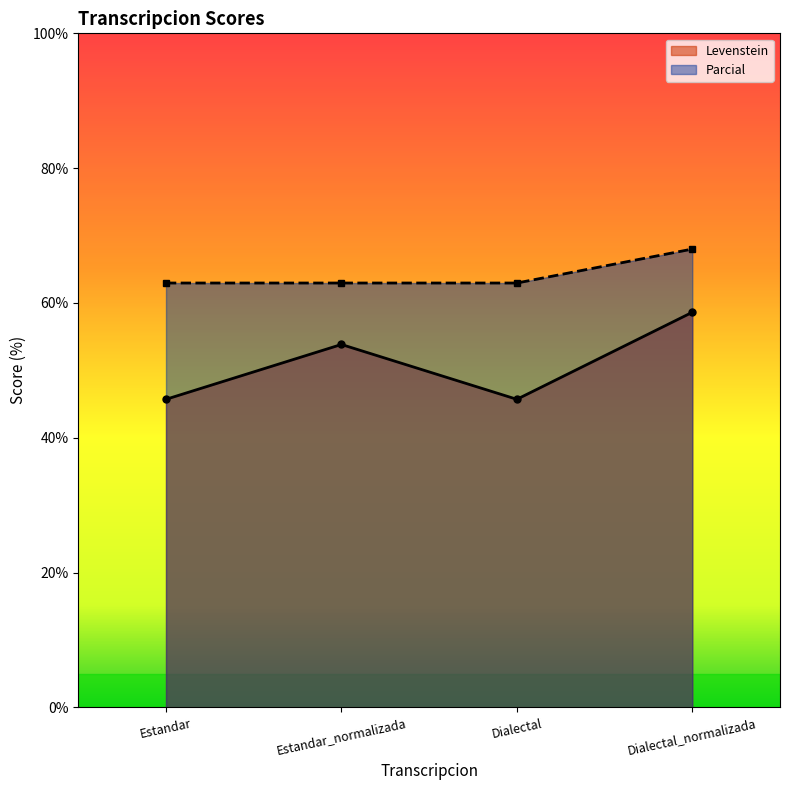

What is the sum of all Levenstein values?

203.9